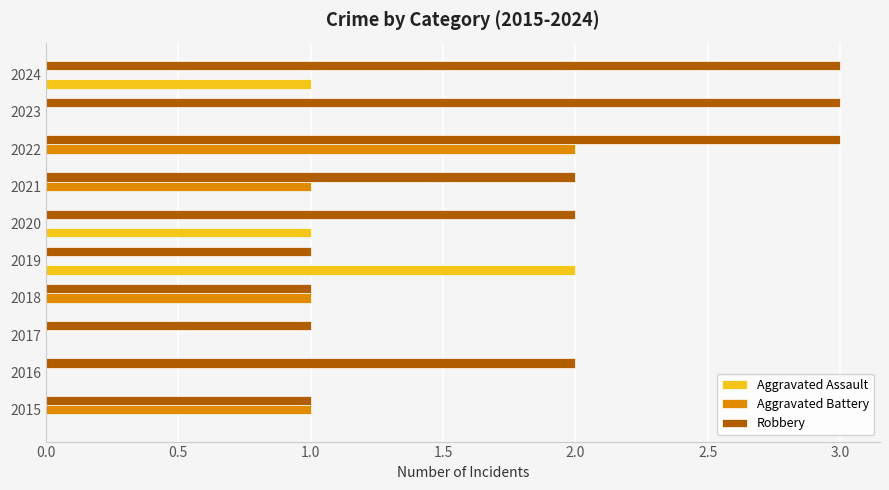

What is the greatest value displayed?

3